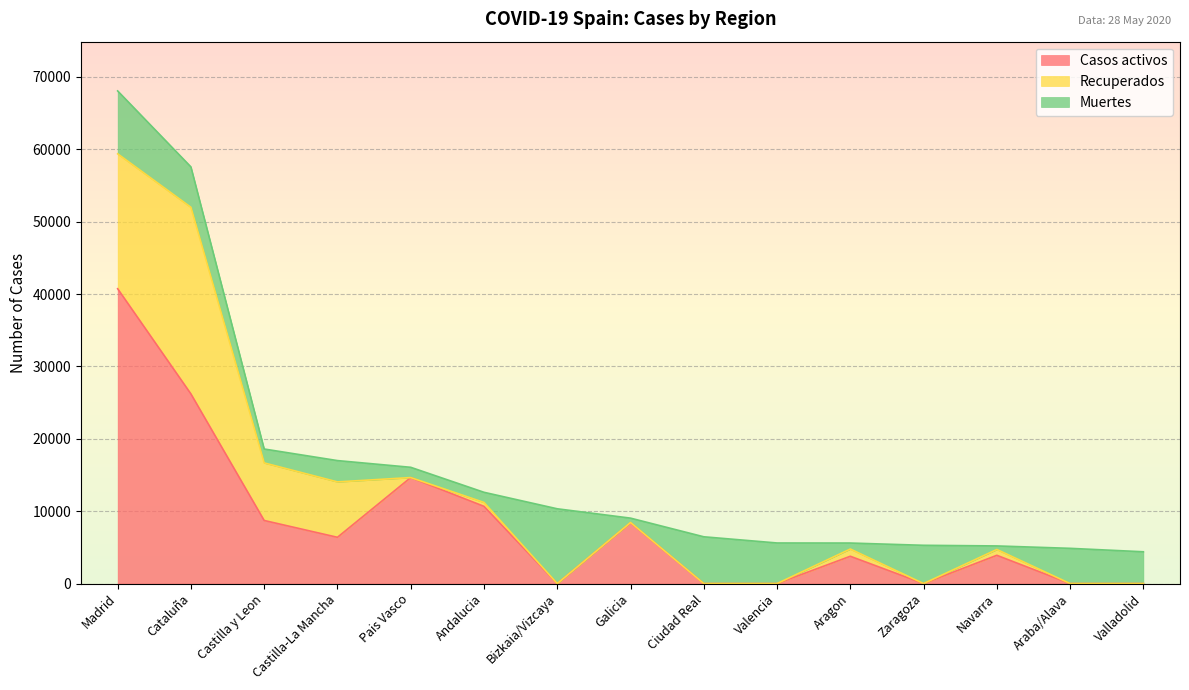

Where is Muertes nearest to the value 5411?

Zaragoza